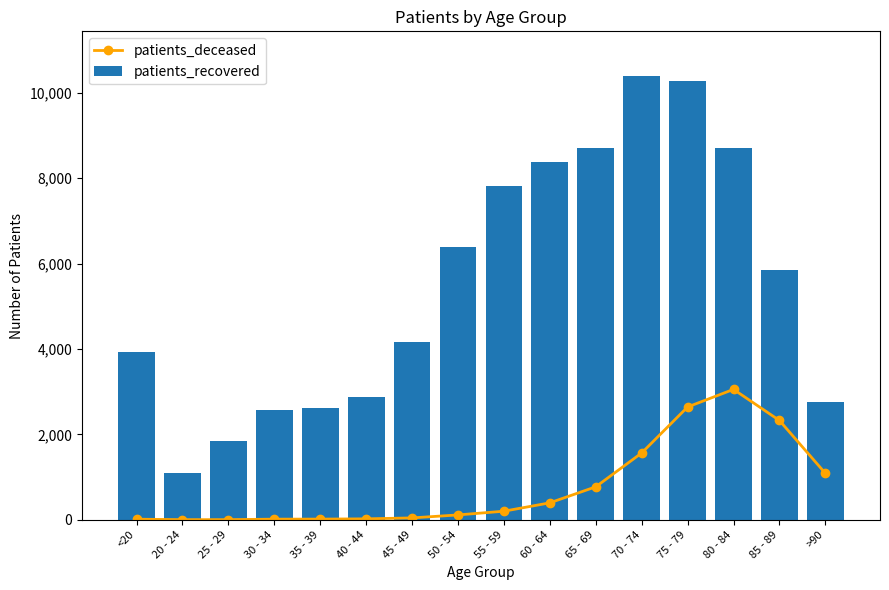

What is the approximate value of patients_deceased at 85 - 89, to the nearest 10?

2320